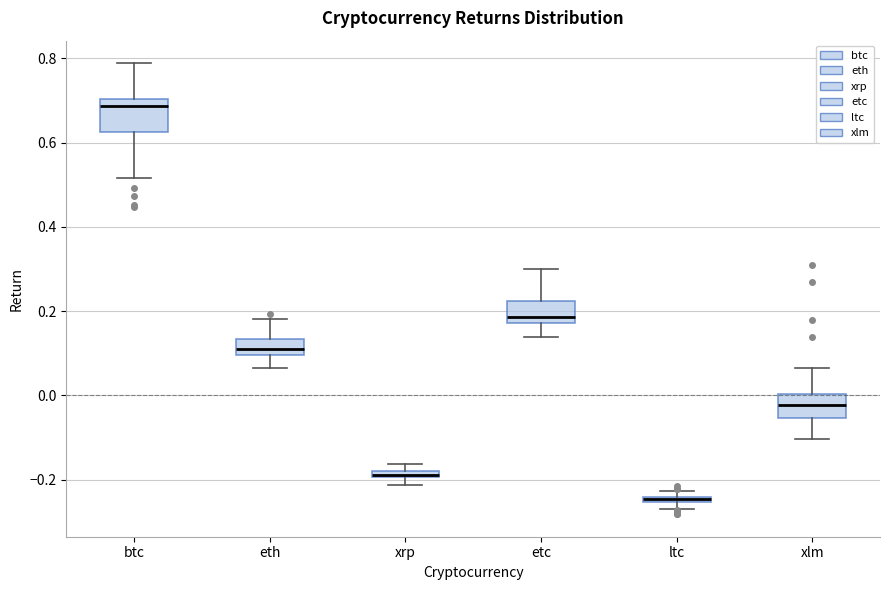

Comparing the boxes themselves (not the whiskers), which one is the tallest?

btc